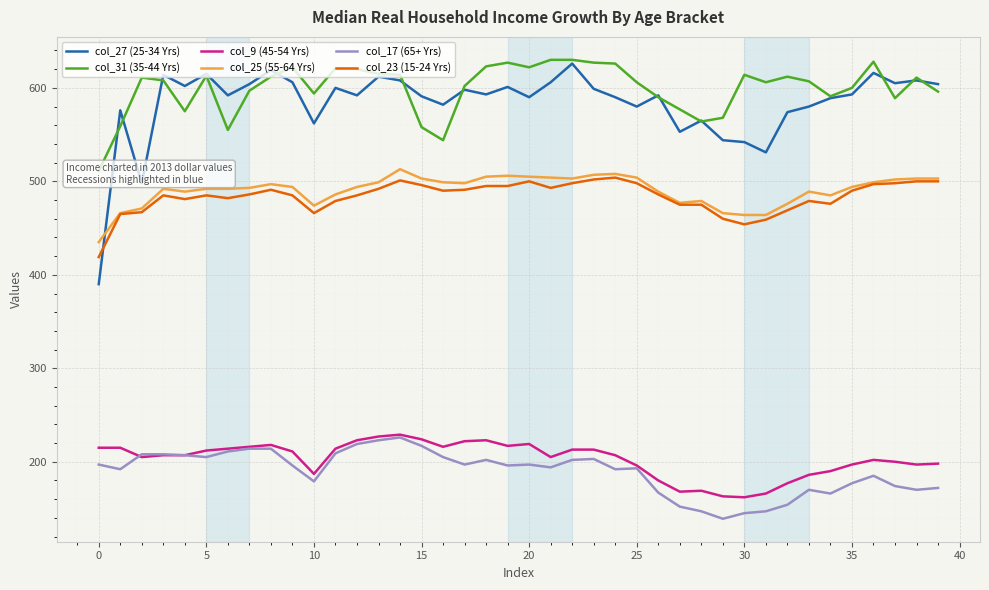

How many data points in col_17 (65+ Yrs) are less than 196?

19